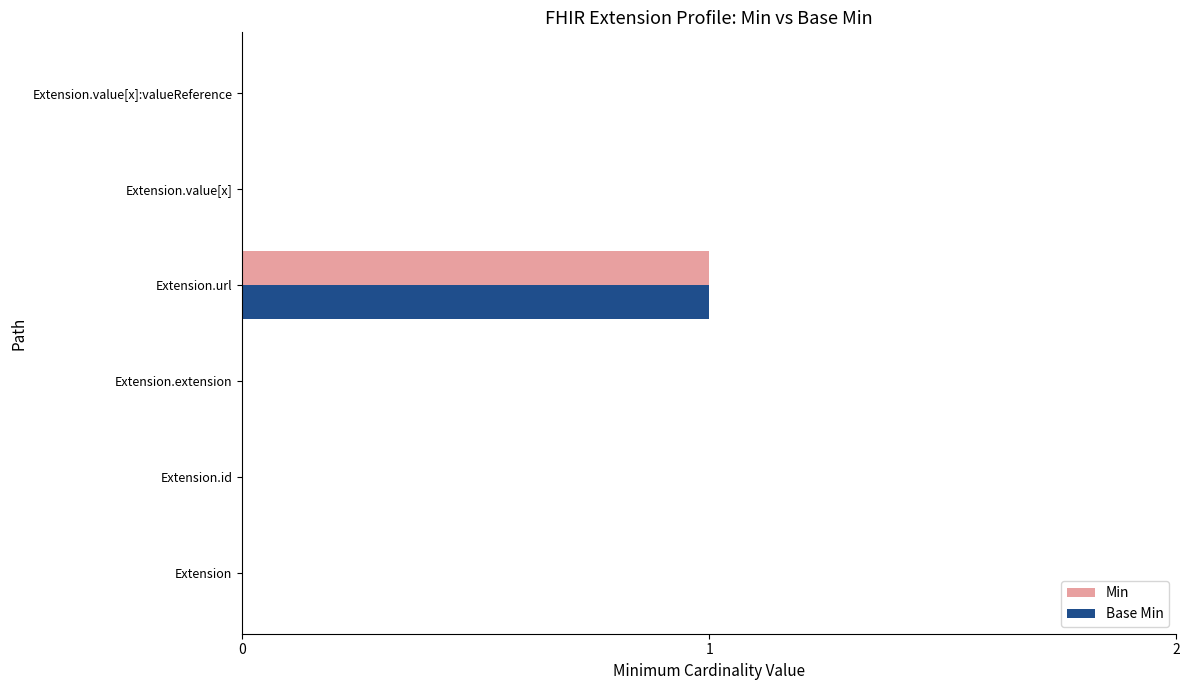

At which category is the sum across all series the highest?

Extension.url